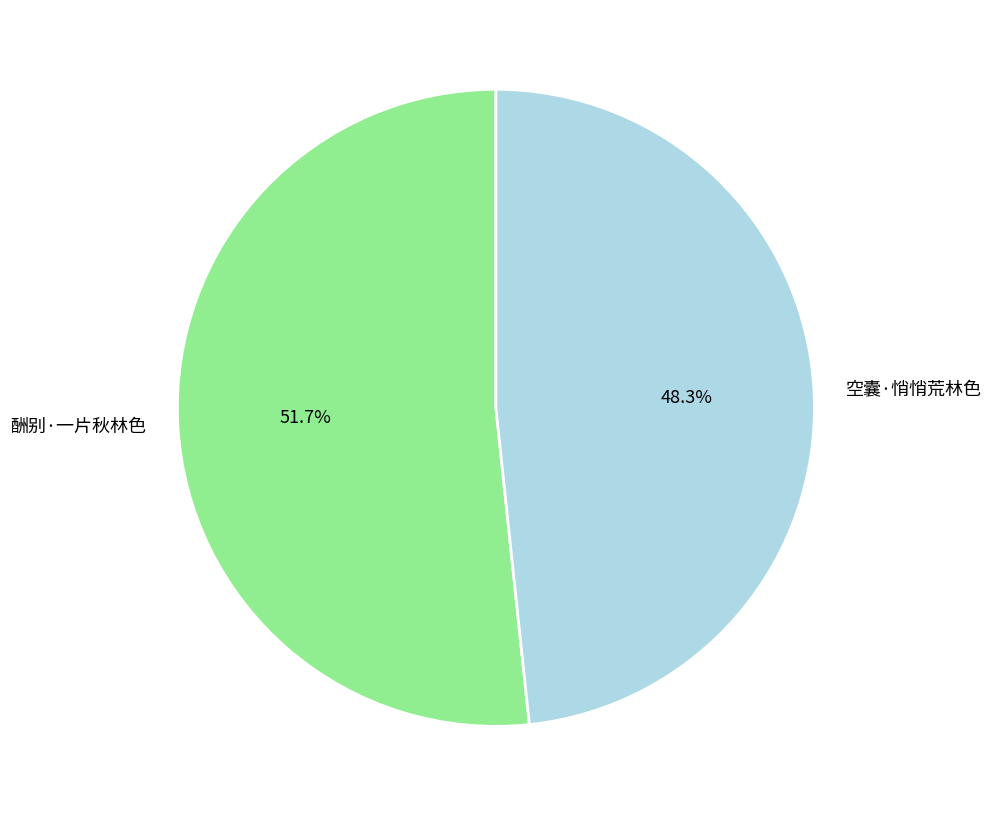

What is the largest slice in the pie chart?

酬别·一片秋林色